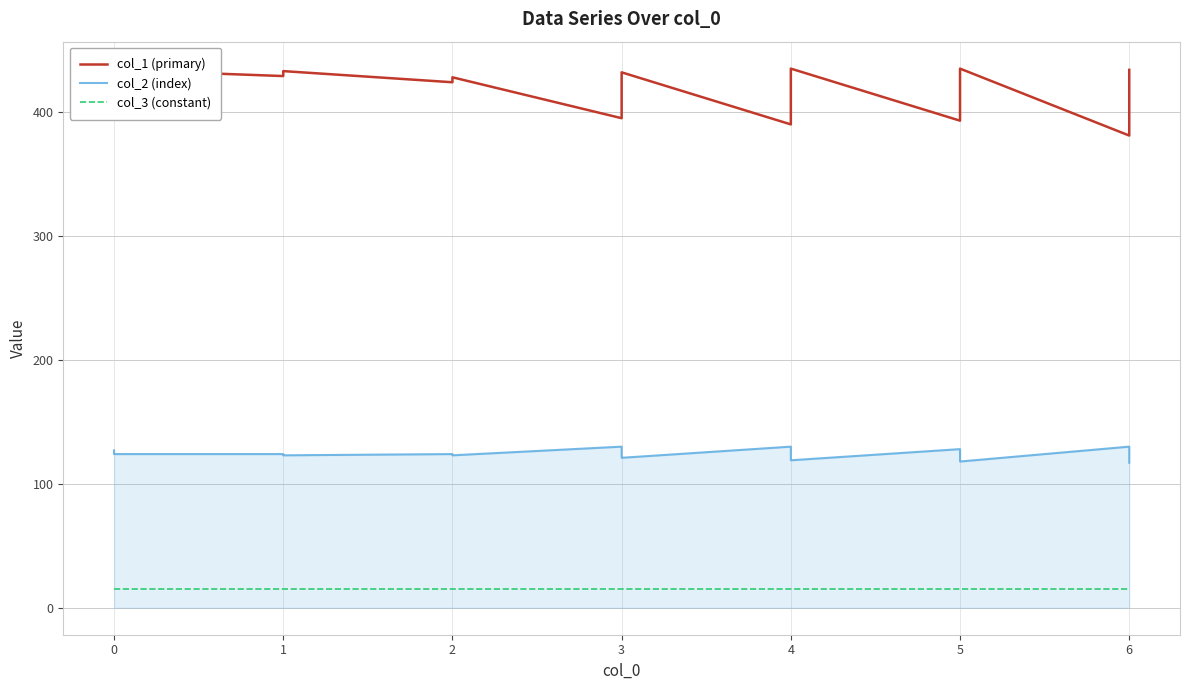

What is the difference between the second highest and second lowest values in the col_1 (primary) series?

47